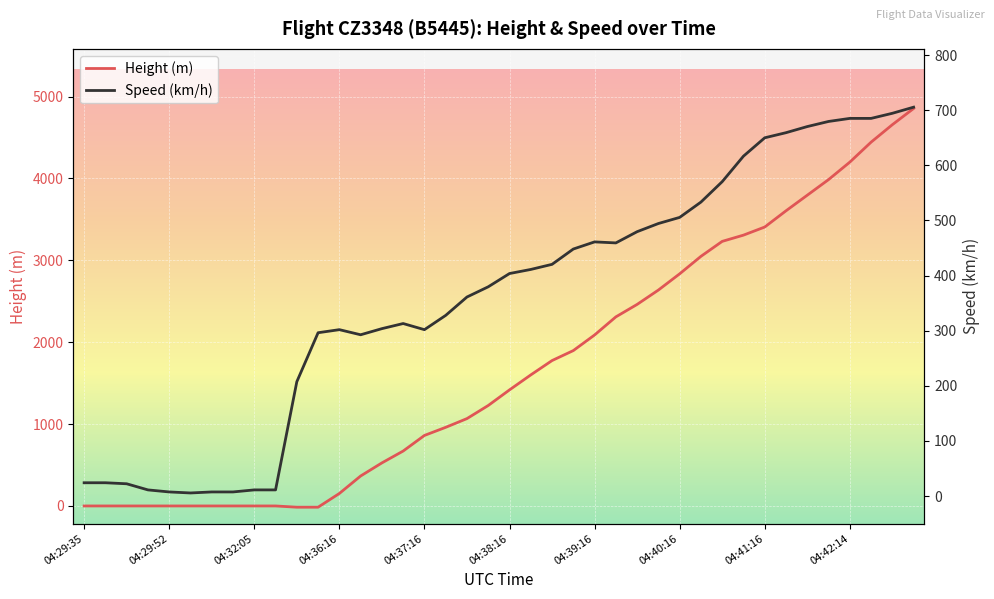

How many categories are shown in the chart?

40